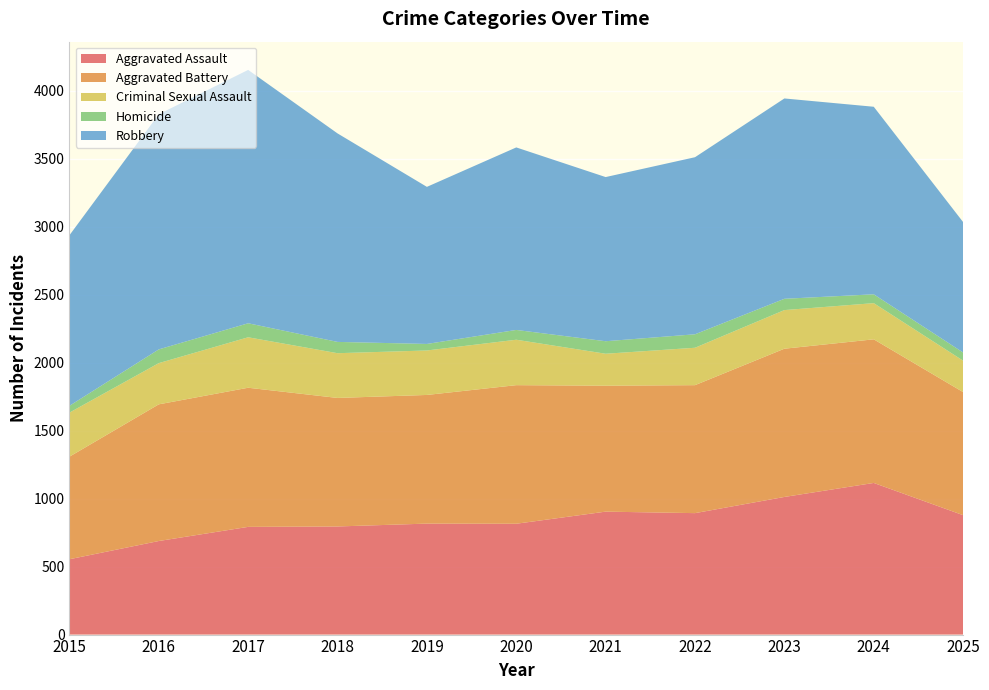

Reading left to right, what are all the values shown in this chart?

Aggravated Assault: 2015=554	2016=688	2017=792	2018=795	2019=816	2020=815	2021=904	2022=893	2023=1012	2024=1115	2025=878
Aggravated Battery: 2015=754	2016=1005	2017=1023	2018=945	2019=946	2020=1019	2021=926	2022=941	2023=1090	2024=1056	2025=905
Criminal Sexual Assault: 2015=324	2016=303	2017=371	2018=329	2019=327	2020=334	2021=235	2022=275	2023=284	2024=266	2025=231
Homicide: 2015=50	2016=101	2017=103	2018=83	2019=48	2020=72	2021=92	2022=99	2023=83	2024=65	2025=60
Robbery: 2015=1254	2016=1729	2017=1863	2018=1533	2019=1155	2020=1342	2021=1207	2022=1302	2023=1473	2024=1379	2025=959